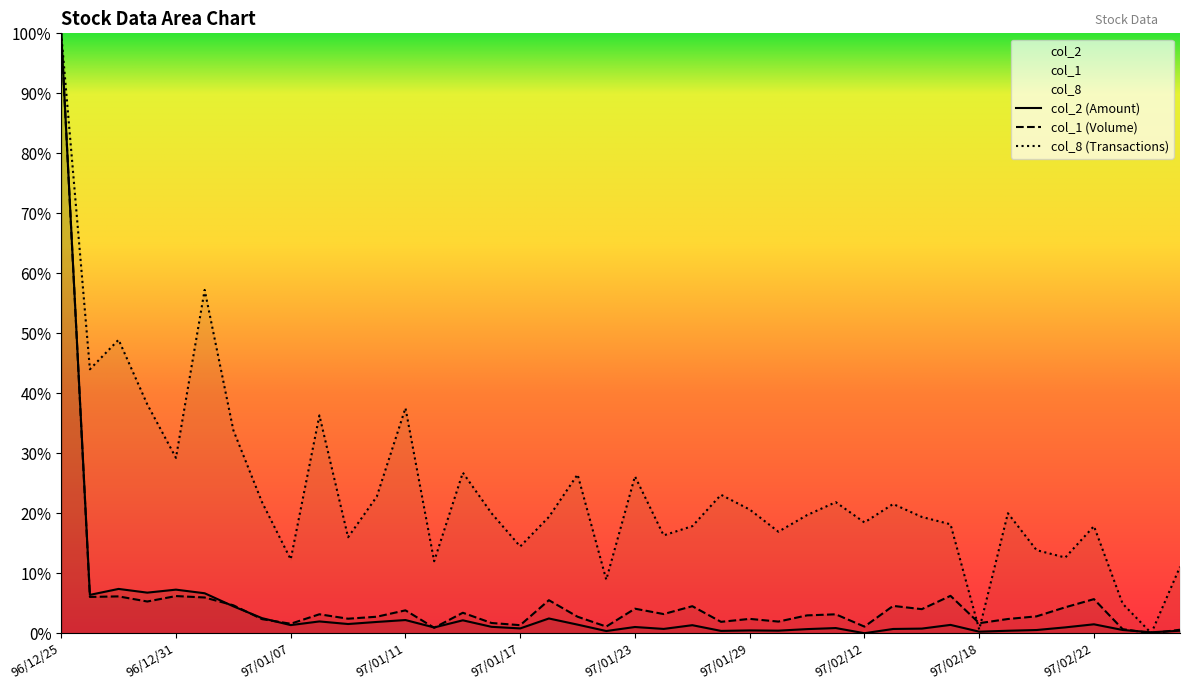

Between which two adjacent categories do col_2 and col_1 first intersect?

97/01/02 and 97/01/03